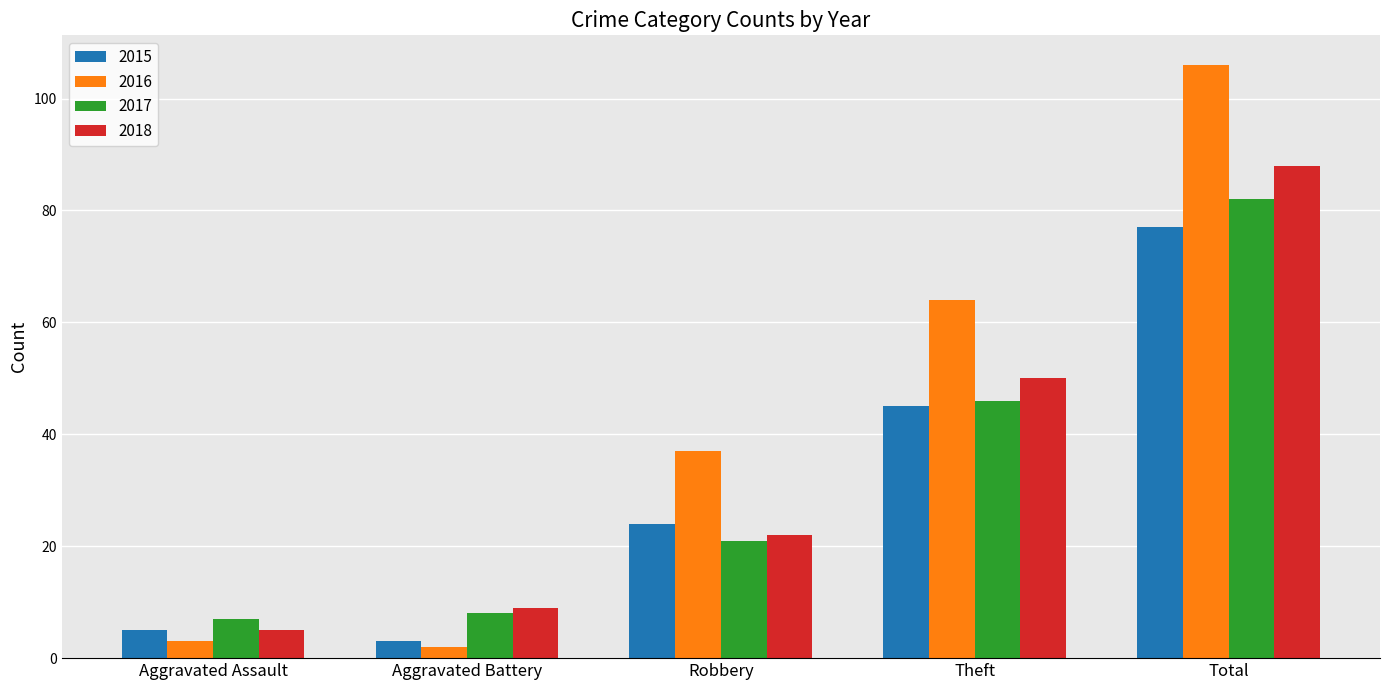

What is the lowest value of the 2015 series?

3